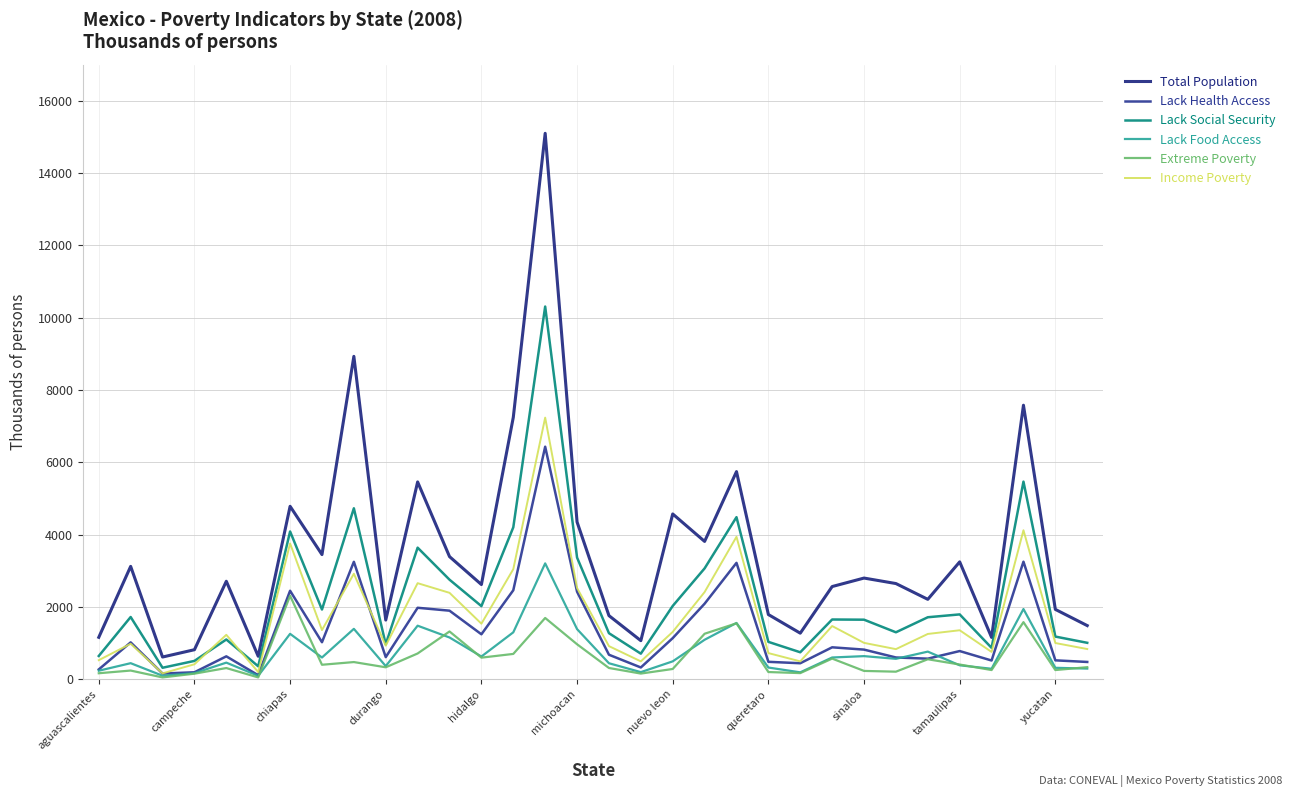

Is this an area chart (filled region under the line)?

No